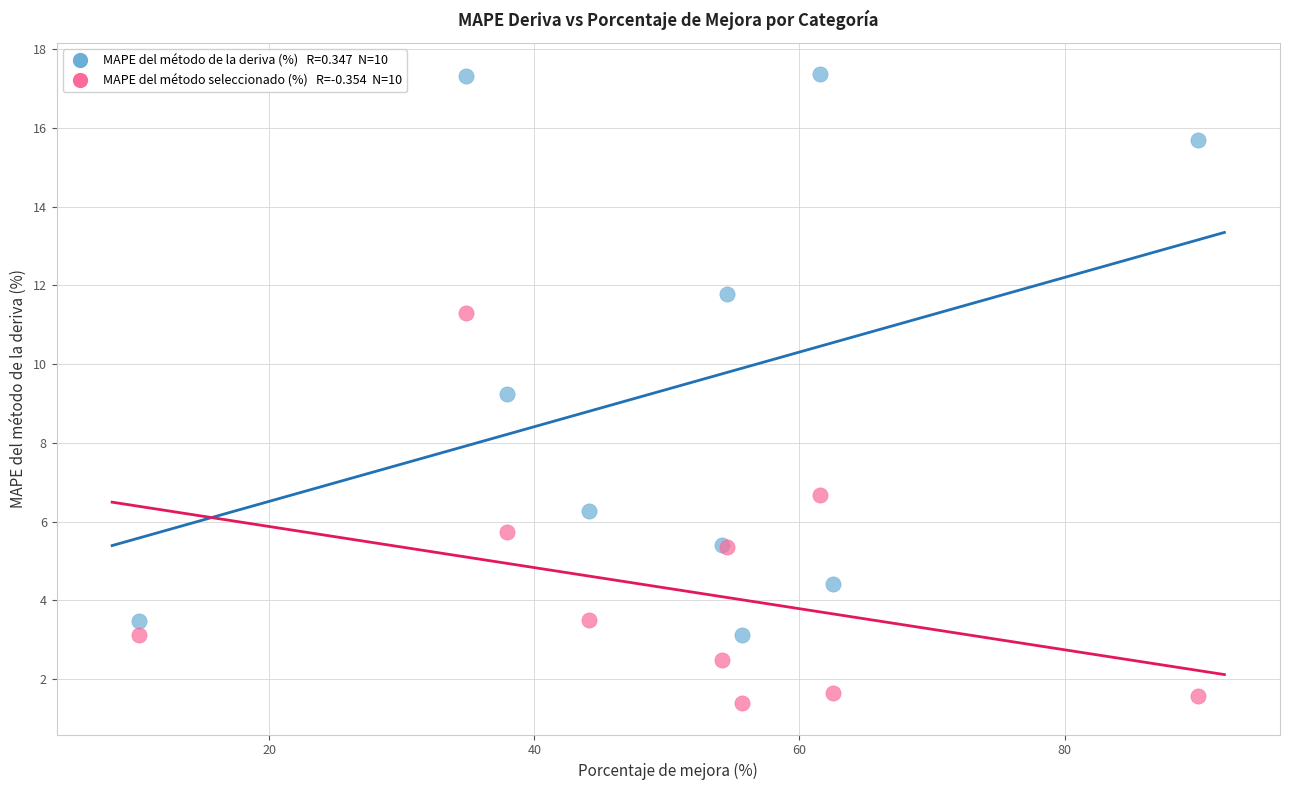

Across all series, what Y value is closest to 9?

9.2